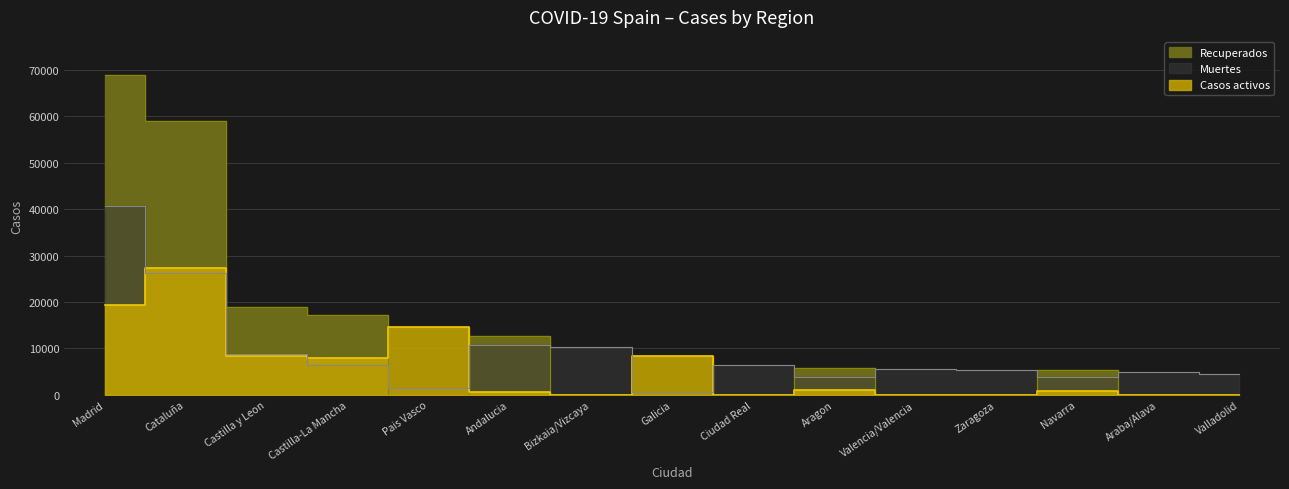

What position from the left is Madrid?

1